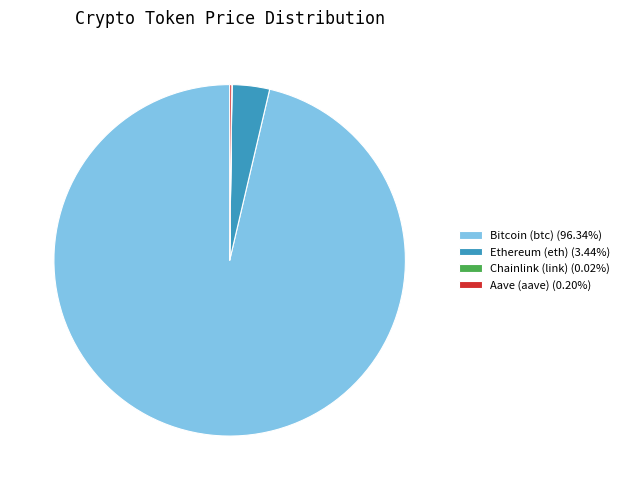

Is the sum of Bitcoin (btc) (96.34%) and Ethereum (eth) (3.44%) greater than half?

Yes